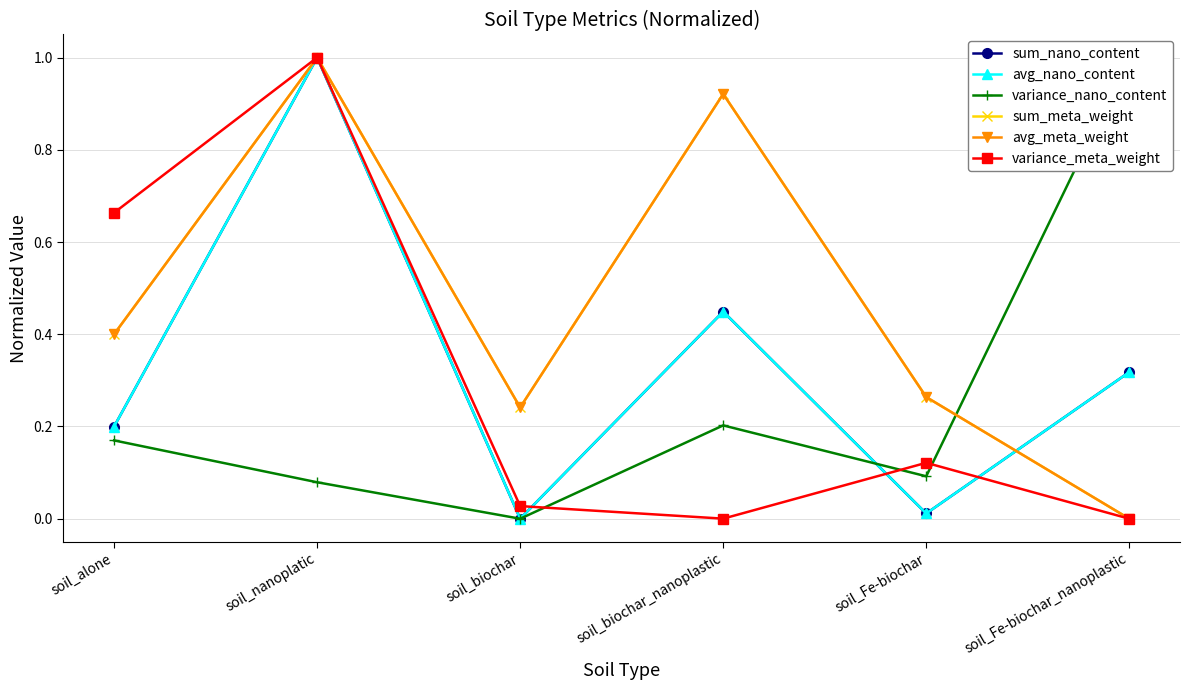

The sum_meta_weight series shows 0.4 at soil_alone. True or false?

True